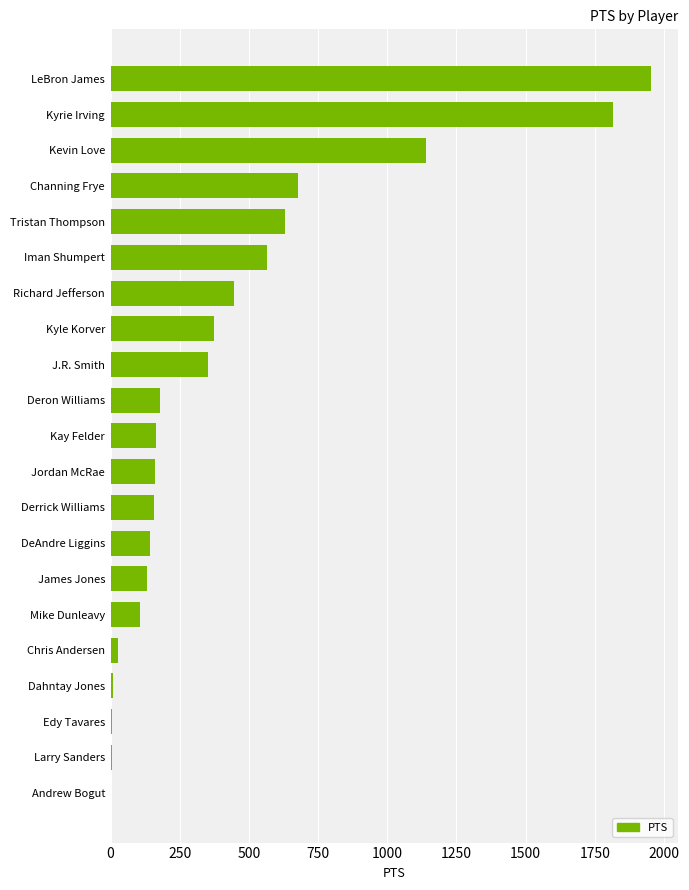

What is the change in value from Andrew Bogut to Derrick Williams?

+156